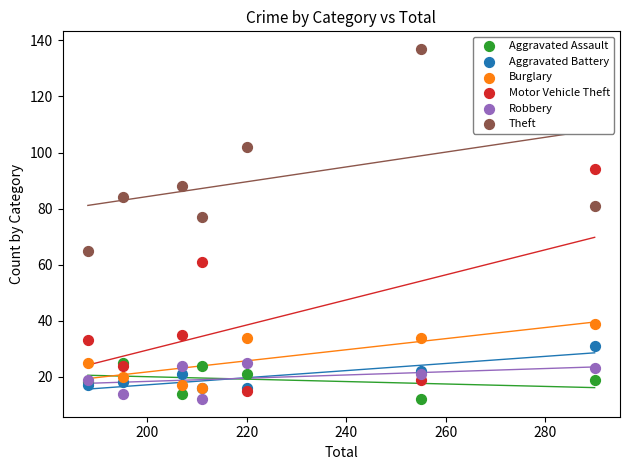

Which series has the widest spread of Y values?

Motor Vehicle Theft